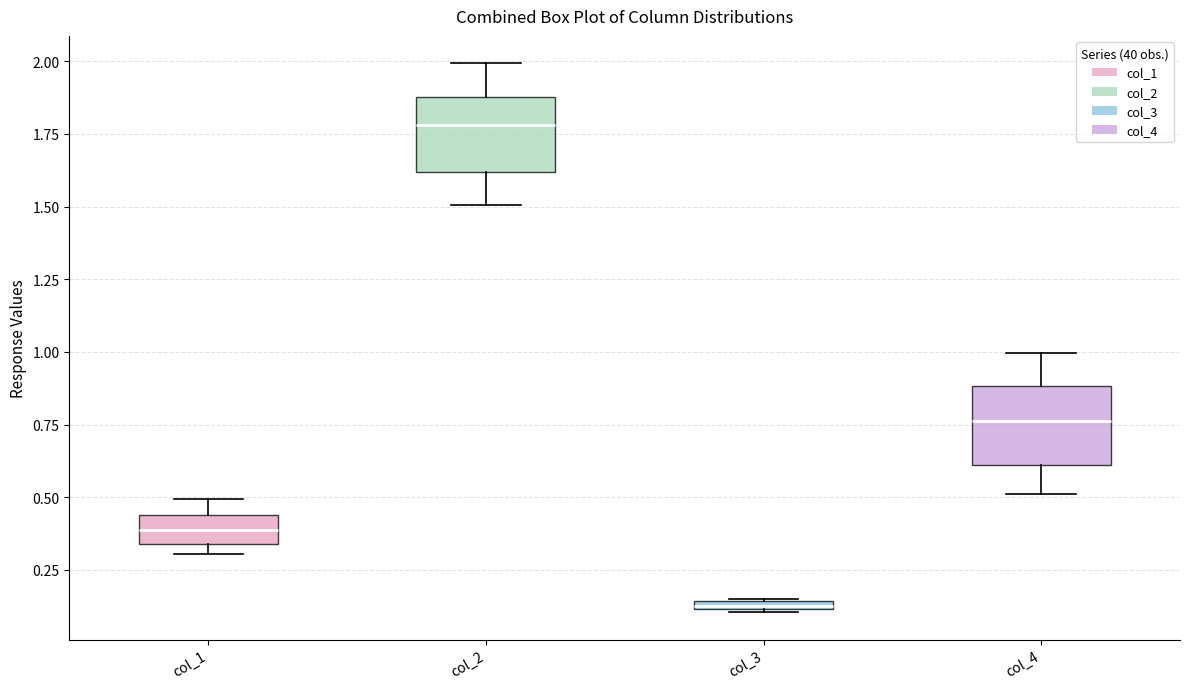

Which box's median line is the lowest?

col_3